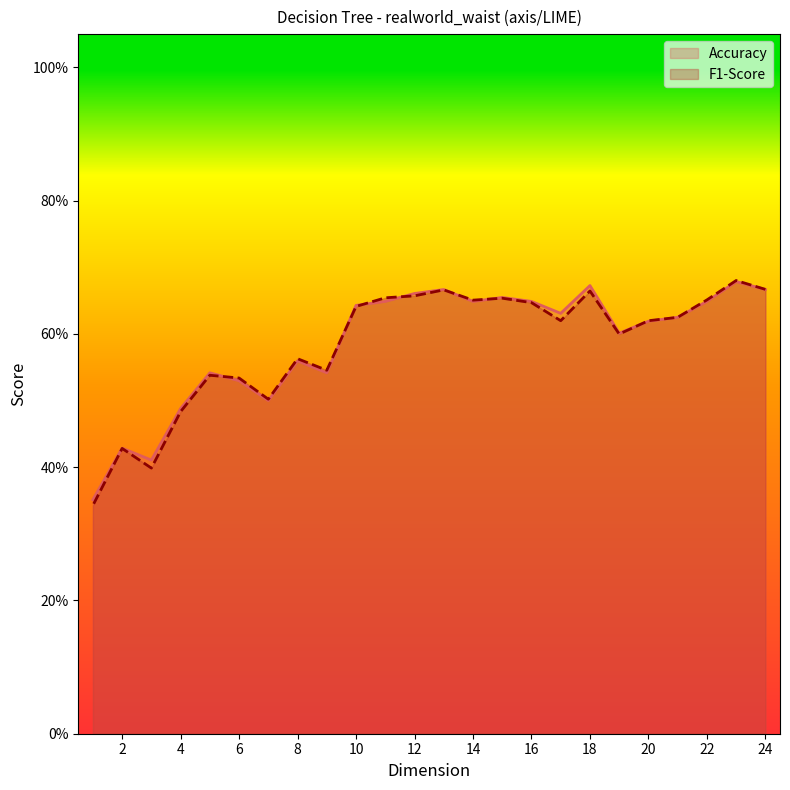

Which series changed the most between 19 and 3?

F1-Score